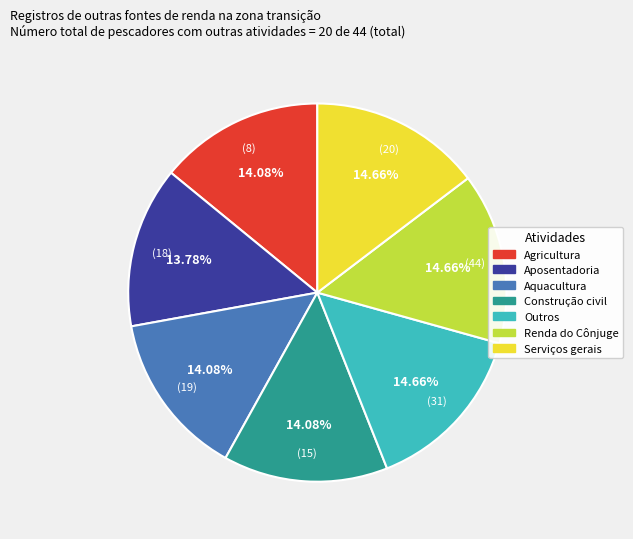

Is there any slice that represents more than half of the pie?

No